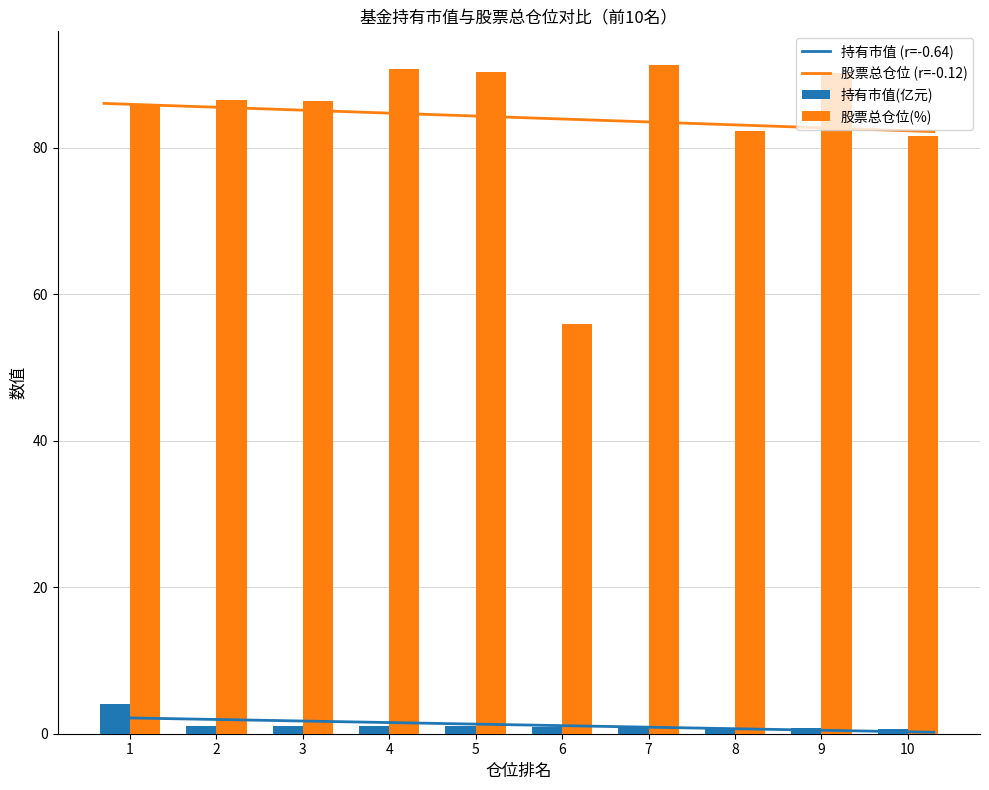

What is the difference between the highest and lowest values at 2?

85.5